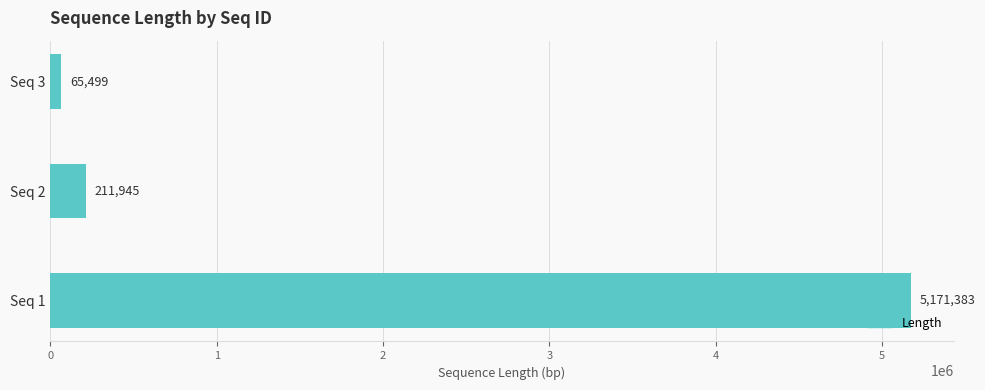

Rank the categories by value from lowest to highest.

Seq 3, Seq 2, Seq 1